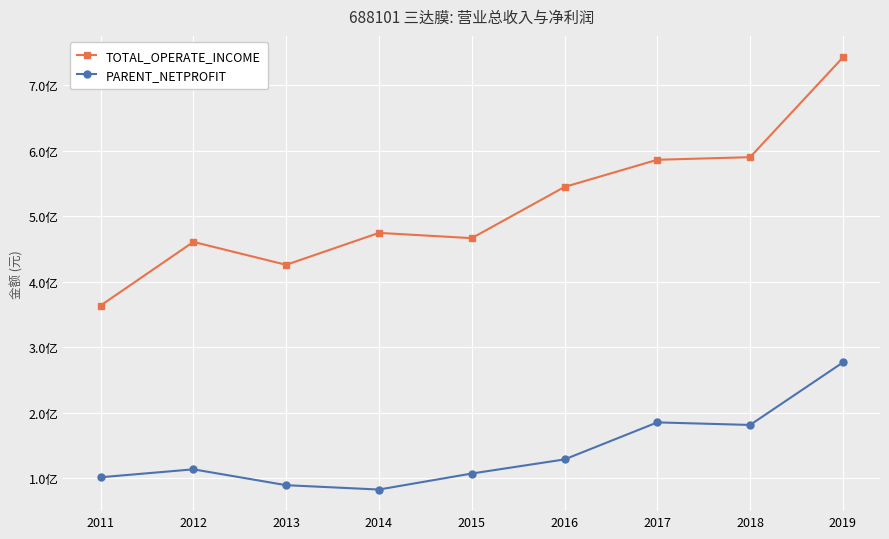

What are all the series names shown in the legend?

TOTAL_OPERATE_INCOME, PARENT_NETPROFIT